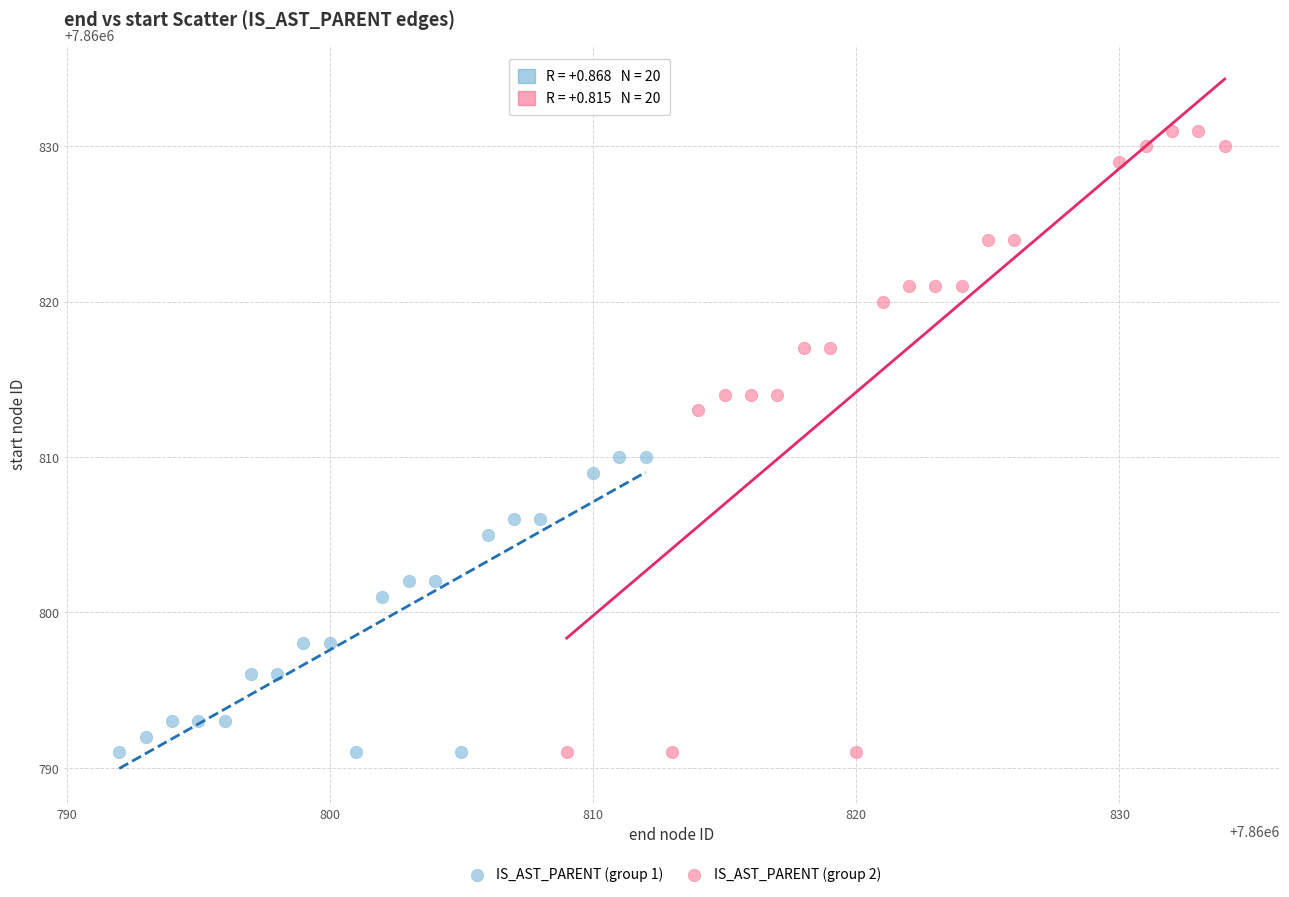

Which series has the largest Y range (max minus min)?

IS_AST_PARENT (group 2)